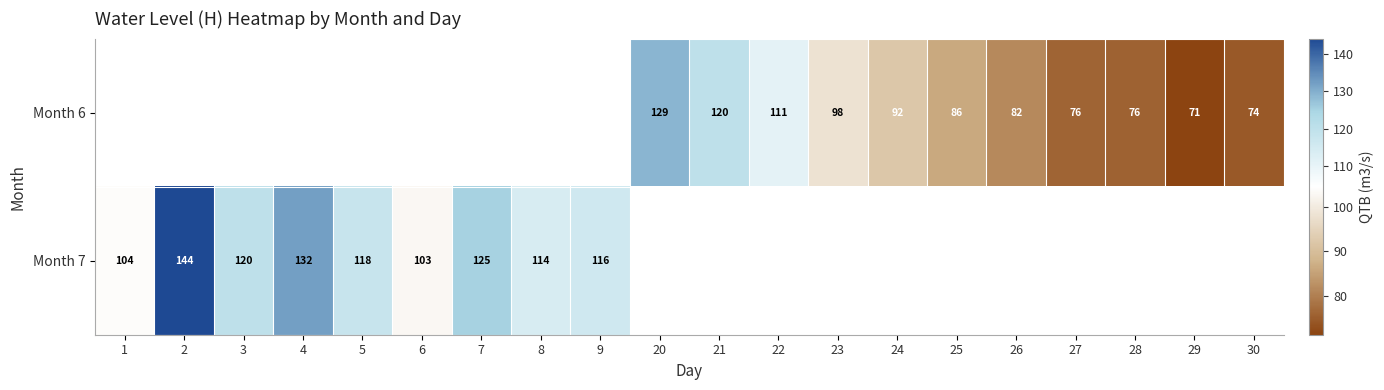

The Month 6 series shows 33 at 29. True or false?

False